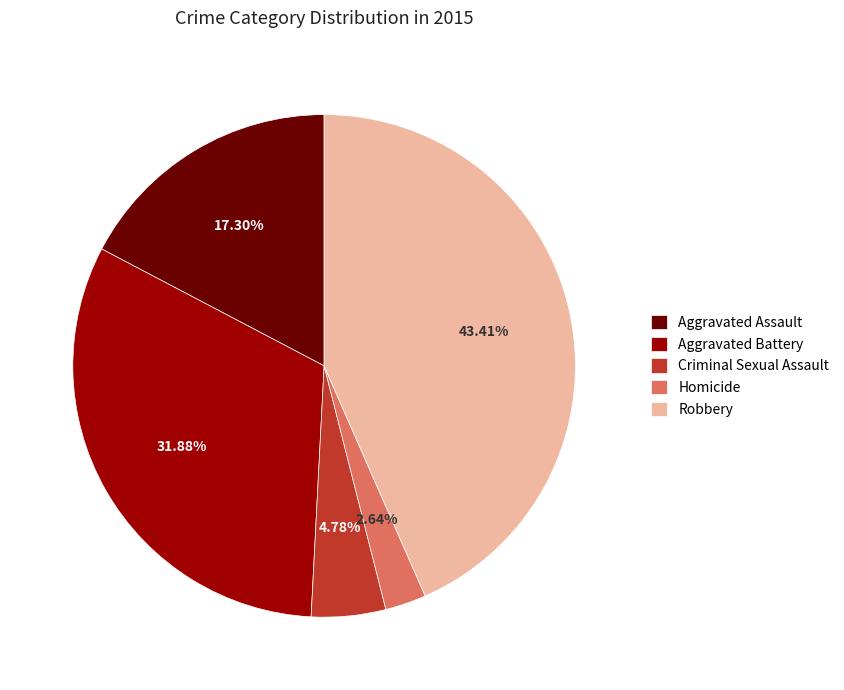

To the nearest percent, what is the difference between the Aggravated Assault and Robbery slice percentages?

26%